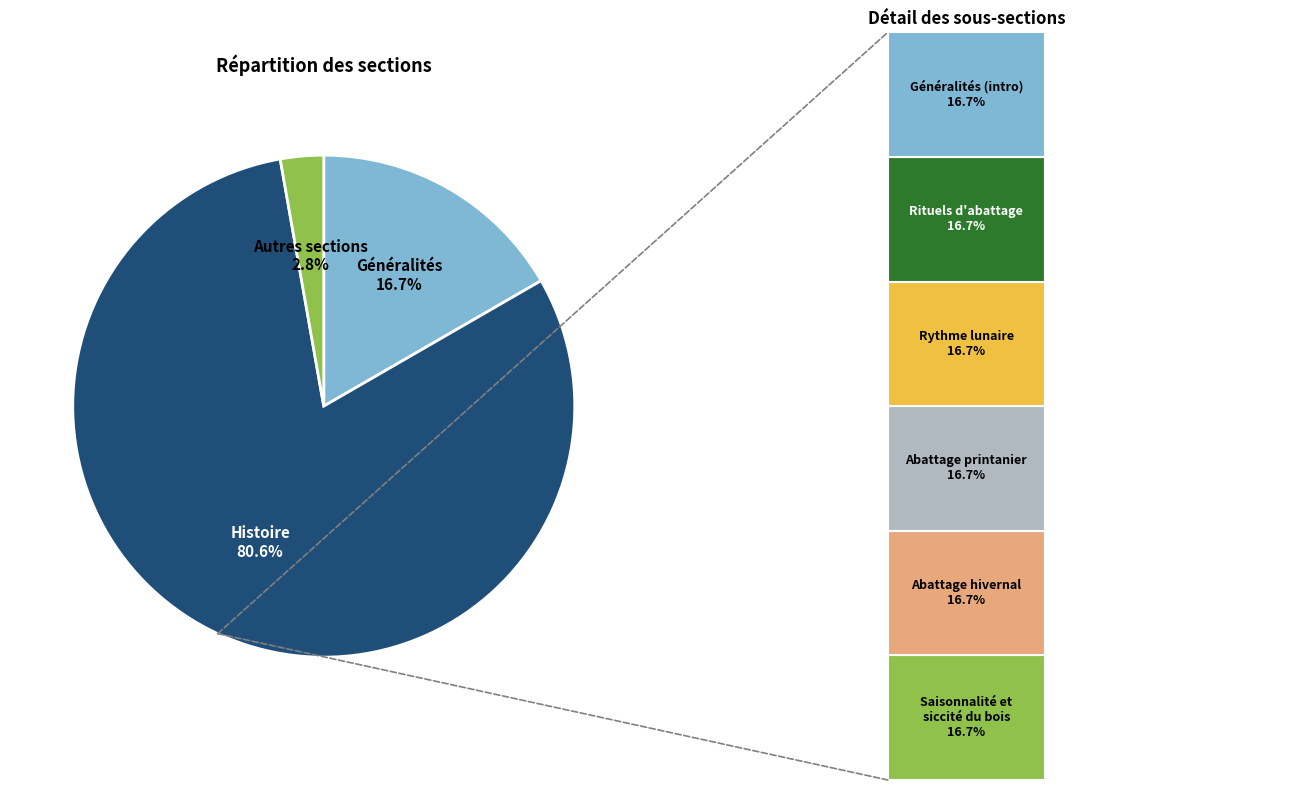

Count the number of slices in the pie.

3